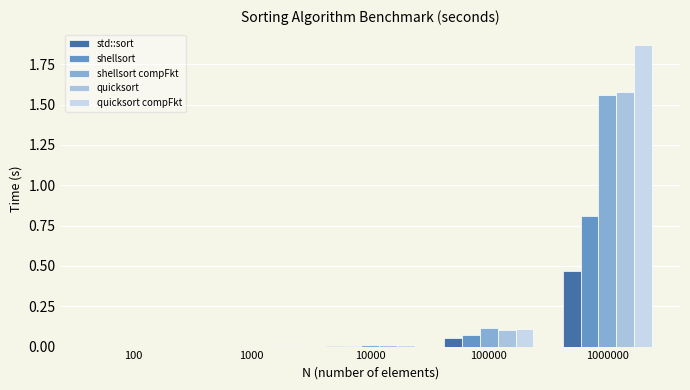

How many categories are shown in the chart?

5